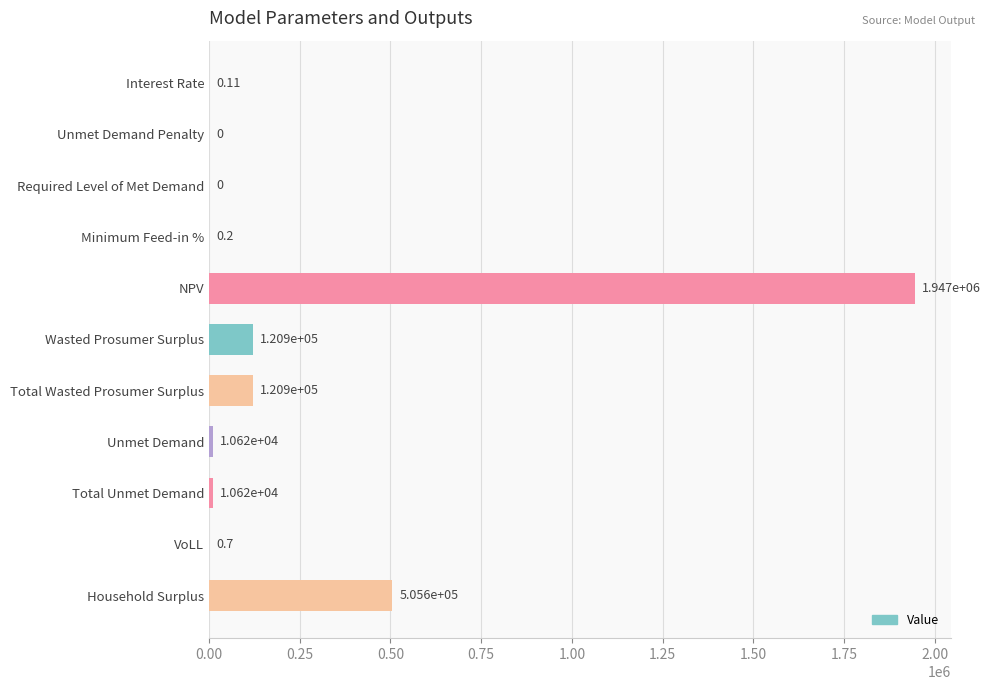

Which label corresponds to the largest value in the chart?

NPV